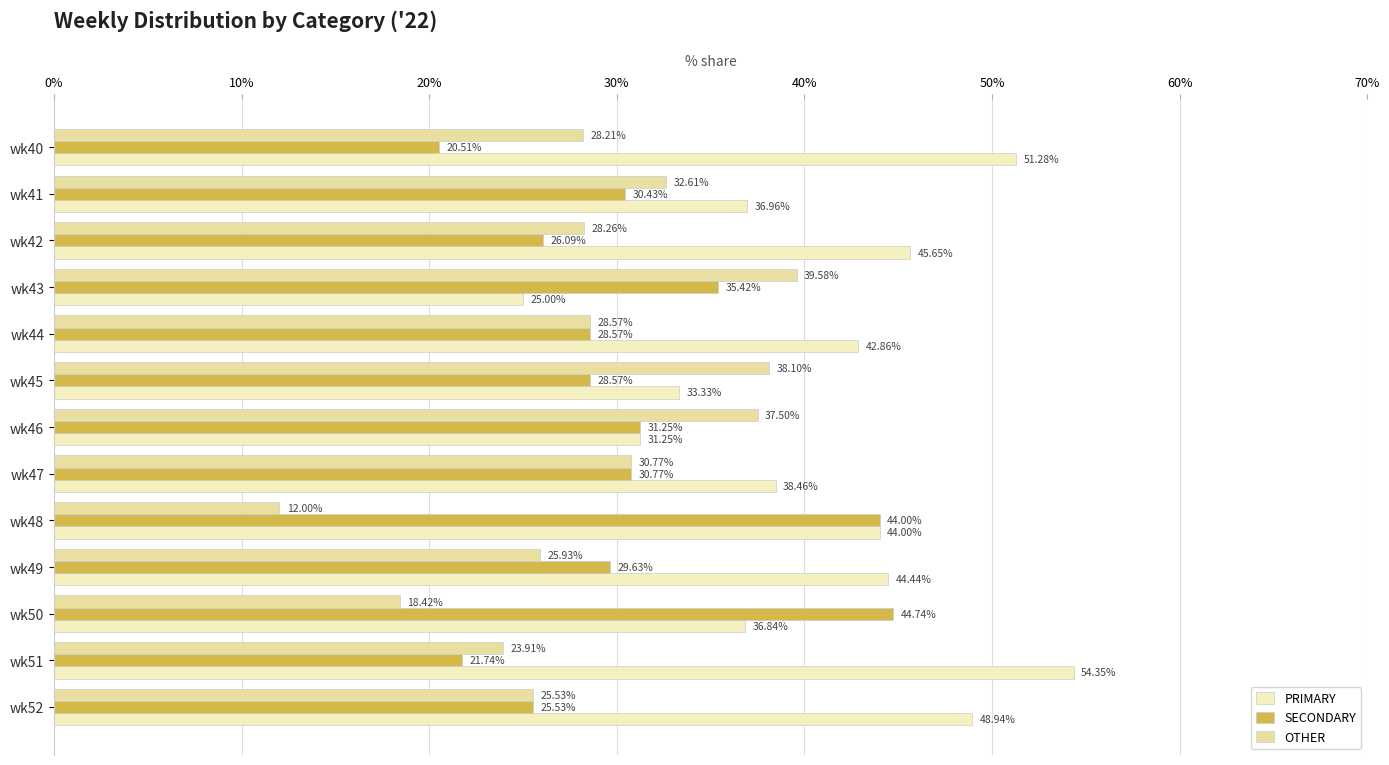

Which label corresponds to the smallest value in the chart?

wk48